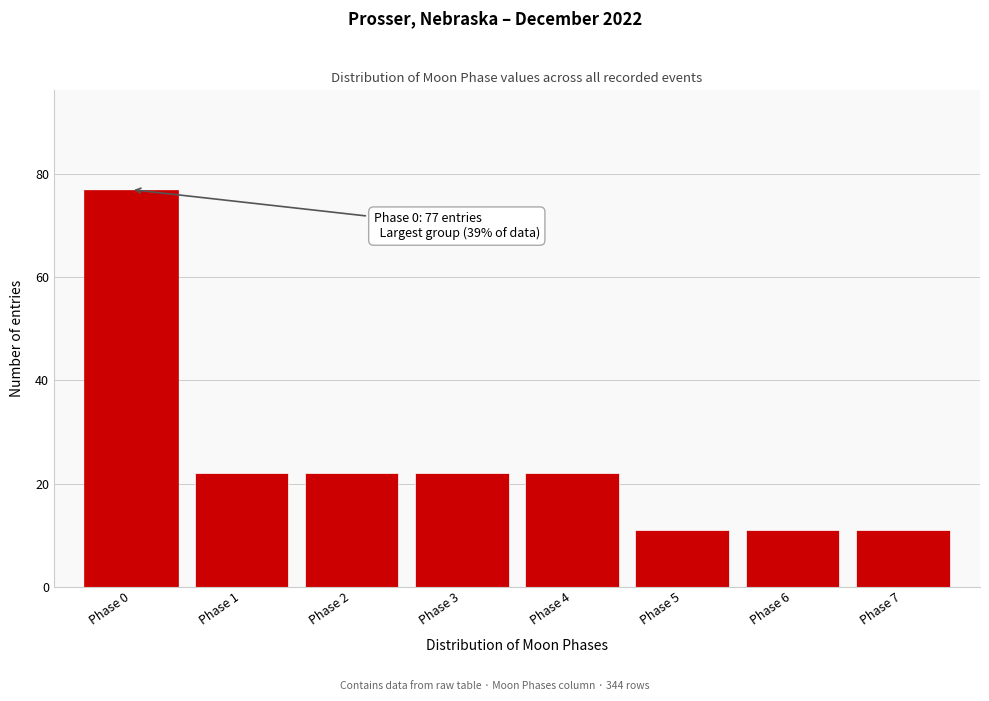

Reading left to right, transcribe all the data shown in this chart.

Phase 0=77	Phase 1=22	Phase 2=22	Phase 3=22	Phase 4=22	Phase 5=11	Phase 6=11	Phase 7=11